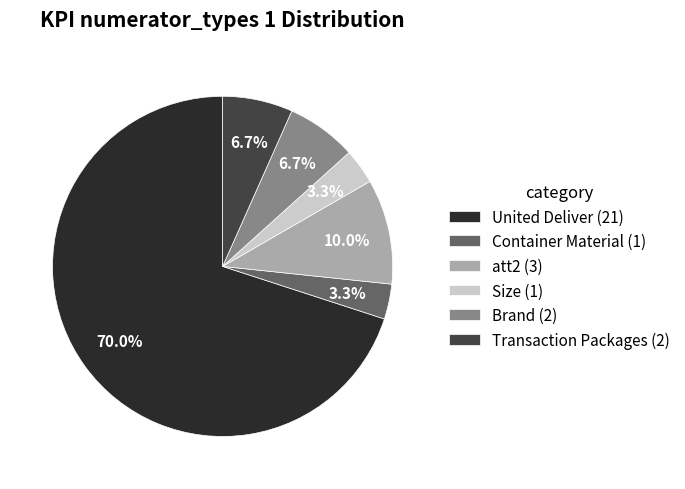

Approximately how many times larger is the value at Container Material compared to Transaction Packages?

0.5